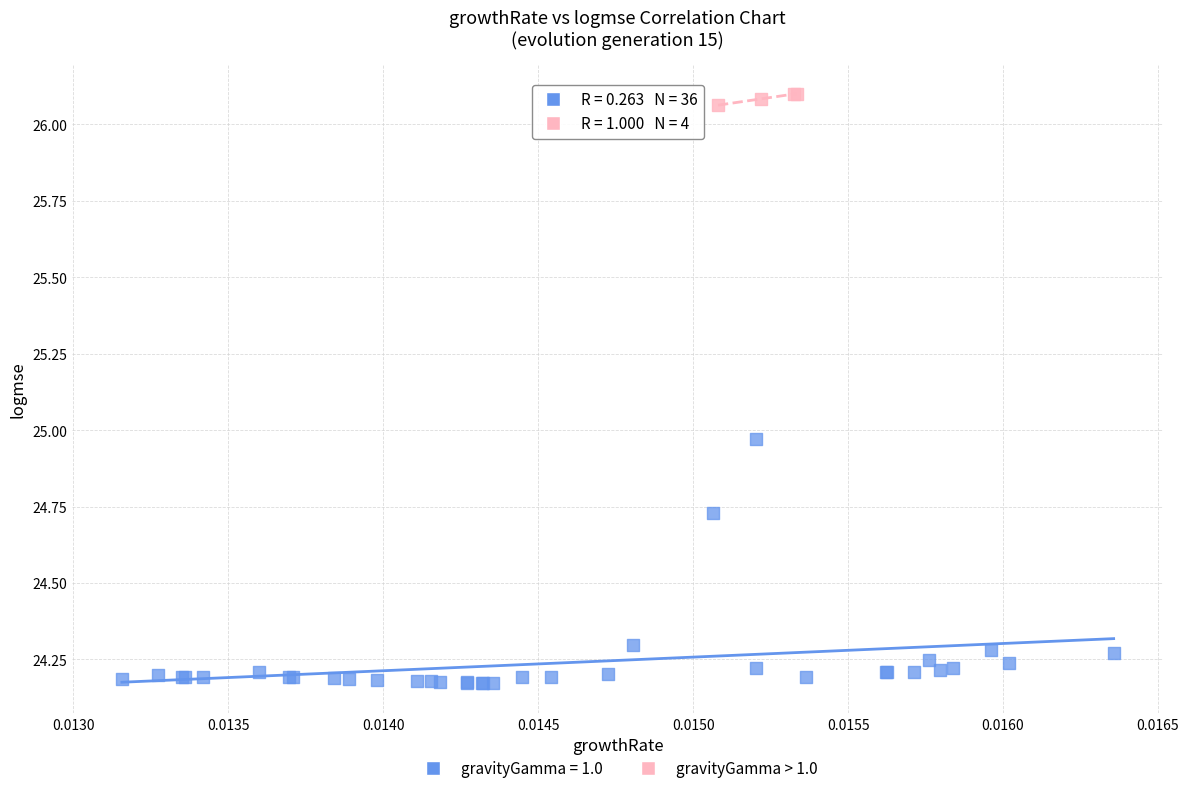

Which series has the widest spread of Y values?

gravityGamma = 1.0